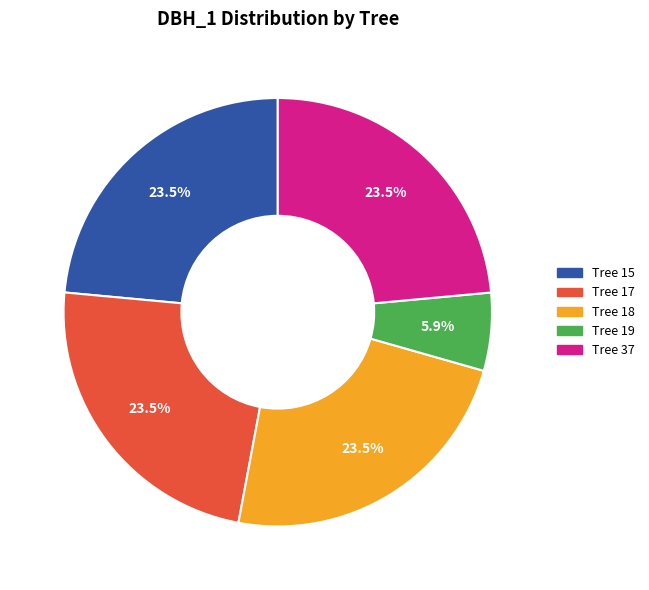

Is there any slice that represents more than half of the pie?

No